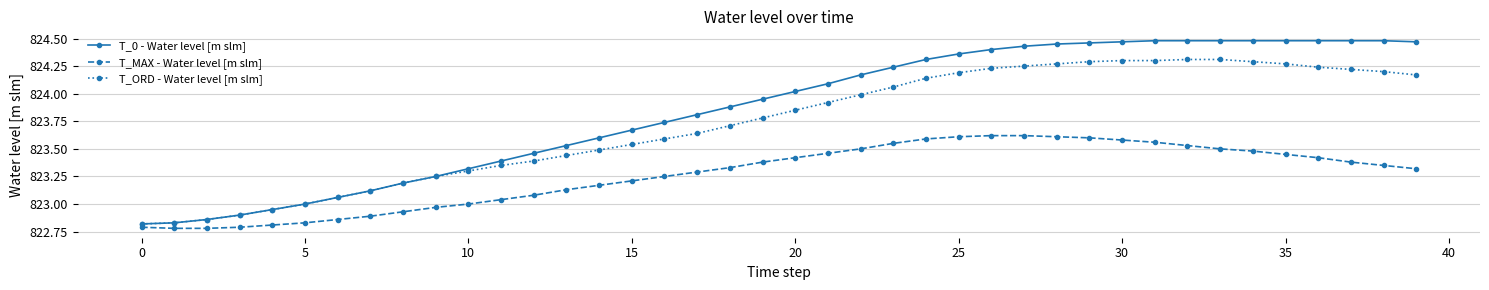

Which series has the largest total across all categories?

T_0 - Water level [m slm]